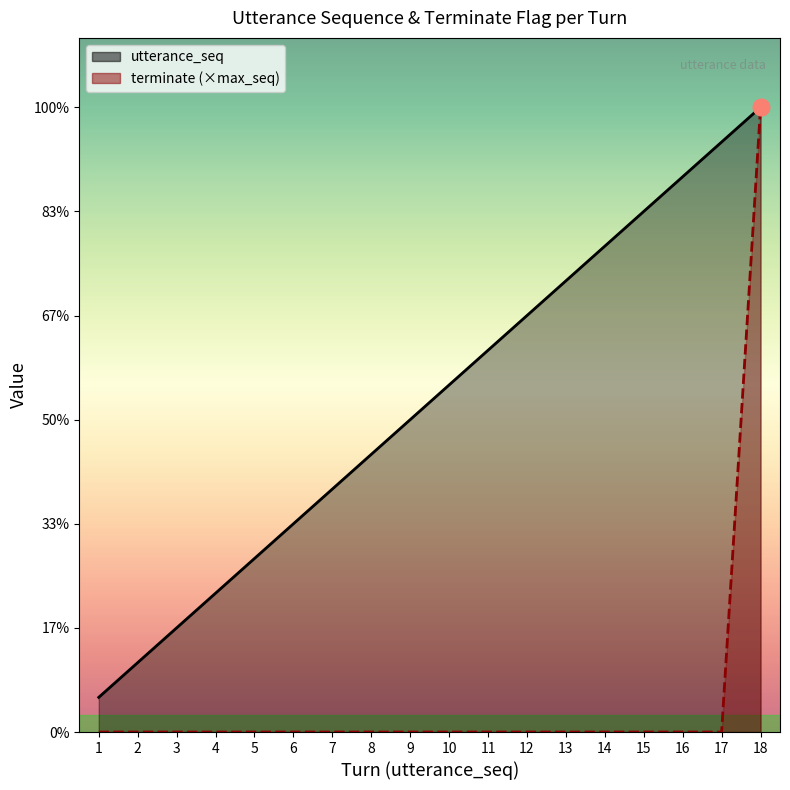

Is it true that utterance_seq equals 32 at 18?

False